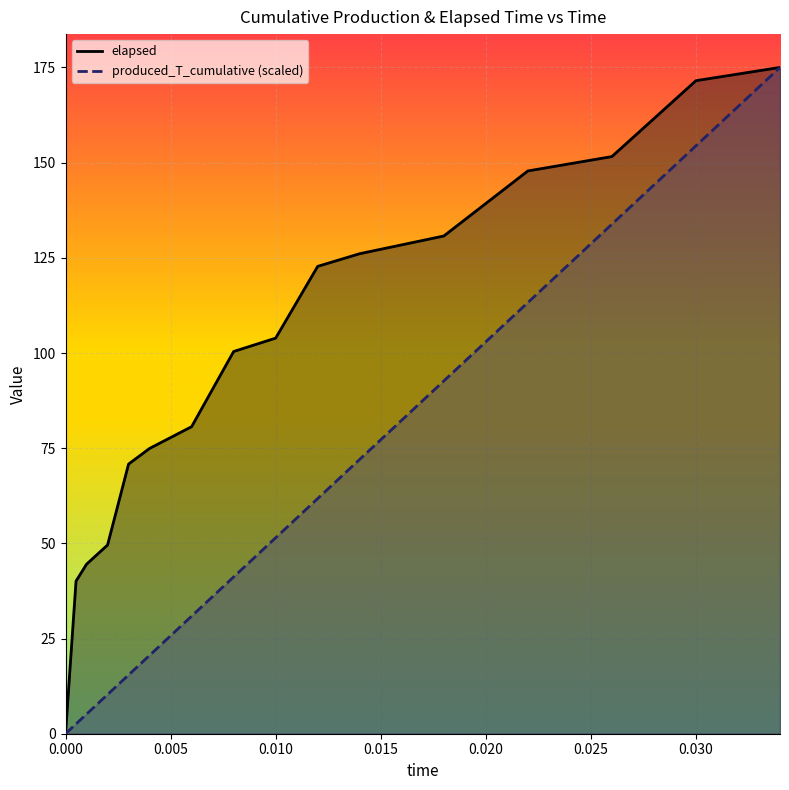

How many lines are shown in the chart?

2